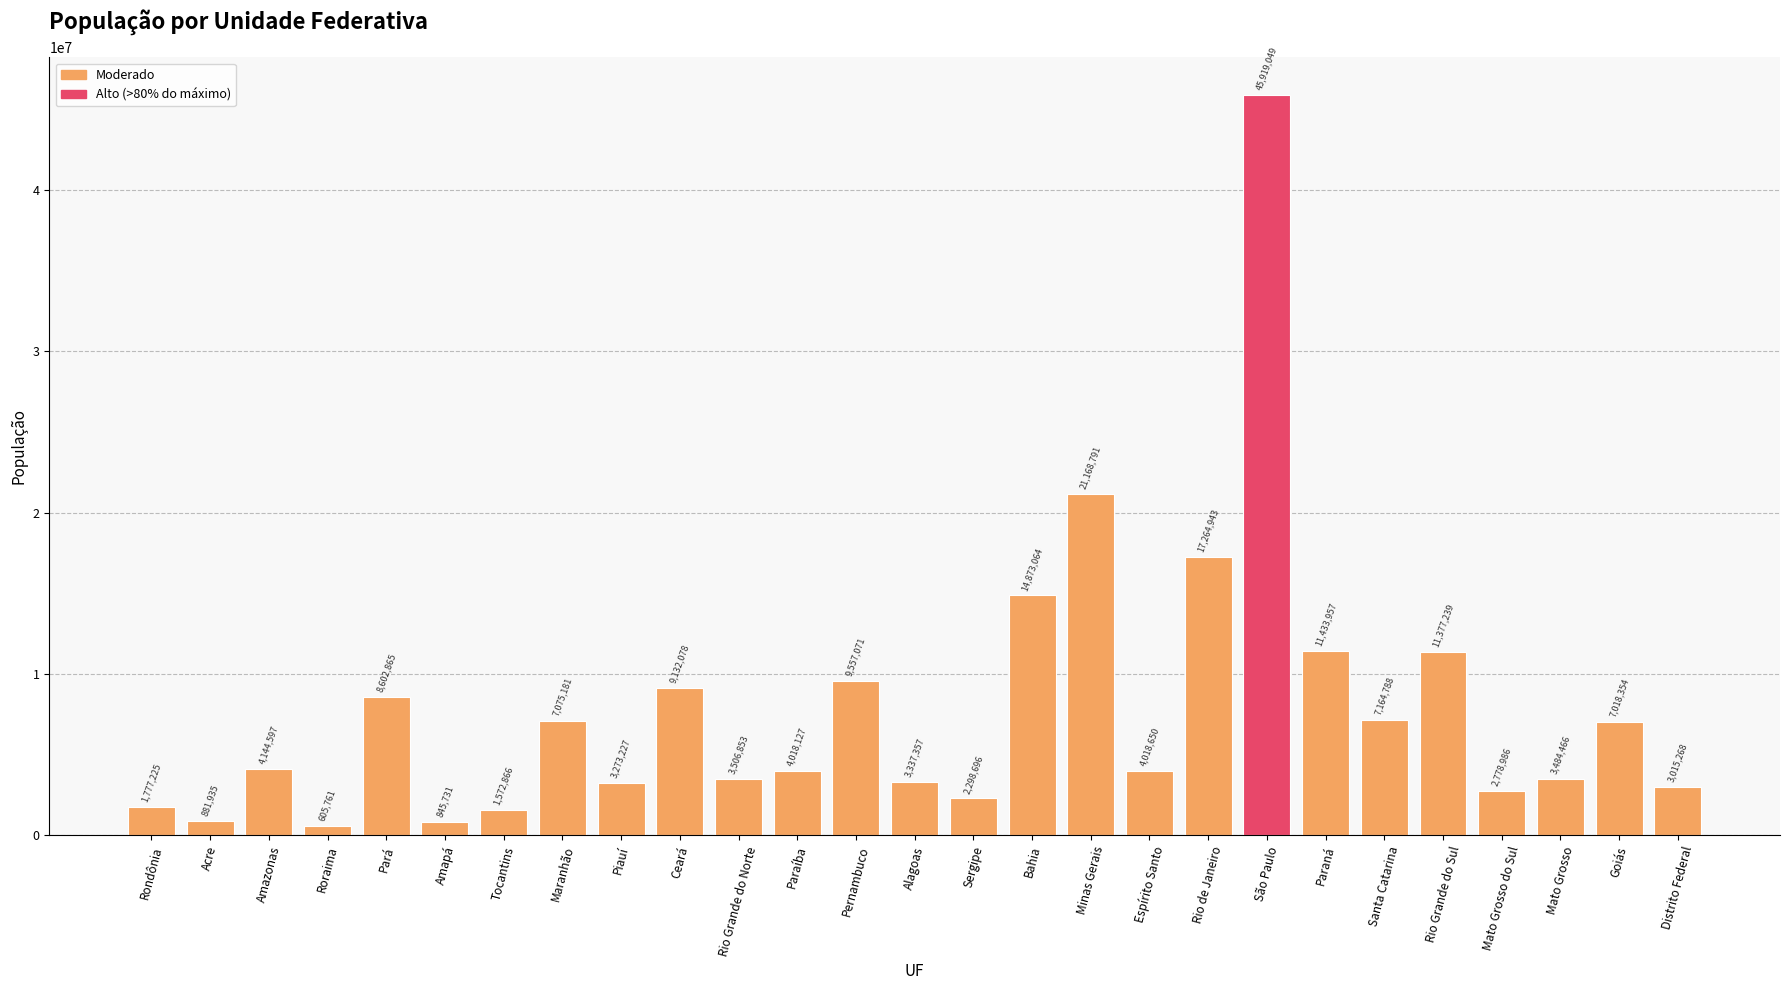

What position from the left is Paraíba?

12